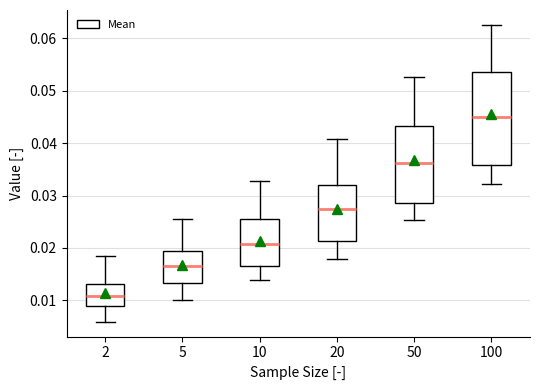

Reading left to right, transcribe this box plot: for each box, give where its median line is, the range the box spans, and where its two whiskers end, as read against the y-axis. The values are not printed on the chart, so give them approximately, as read against the axis.

2: median 0.011, box 0.009 to 0.013, whiskers 0.006 to 0.019
5: median 0.017, box 0.013 to 0.019, whiskers 0.010 to 0.026
10: median 0.021, box 0.017 to 0.026, whiskers 0.014 to 0.033
20: median 0.027, box 0.021 to 0.032, whiskers 0.018 to 0.041
50: median 0.036, box 0.029 to 0.043, whiskers 0.025 to 0.053
100: median 0.045, box 0.036 to 0.053, whiskers 0.032 to 0.063